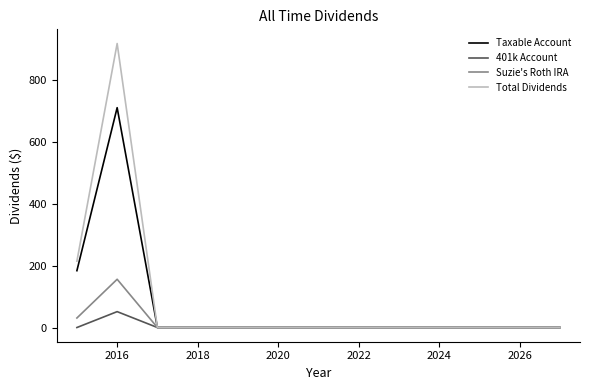

Which series has the widest spread of values?

Total Dividends